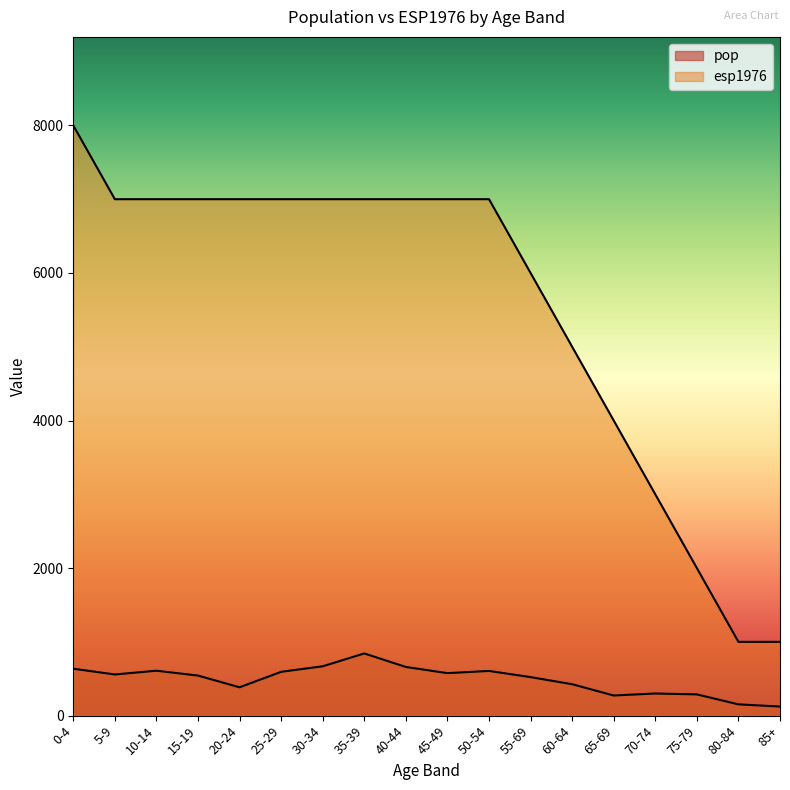

Which label corresponds to the smallest value in the chart?

85+